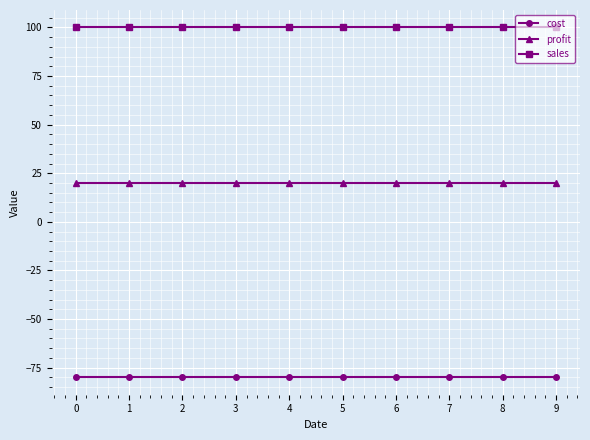

What value does the profit series have at 5?

20